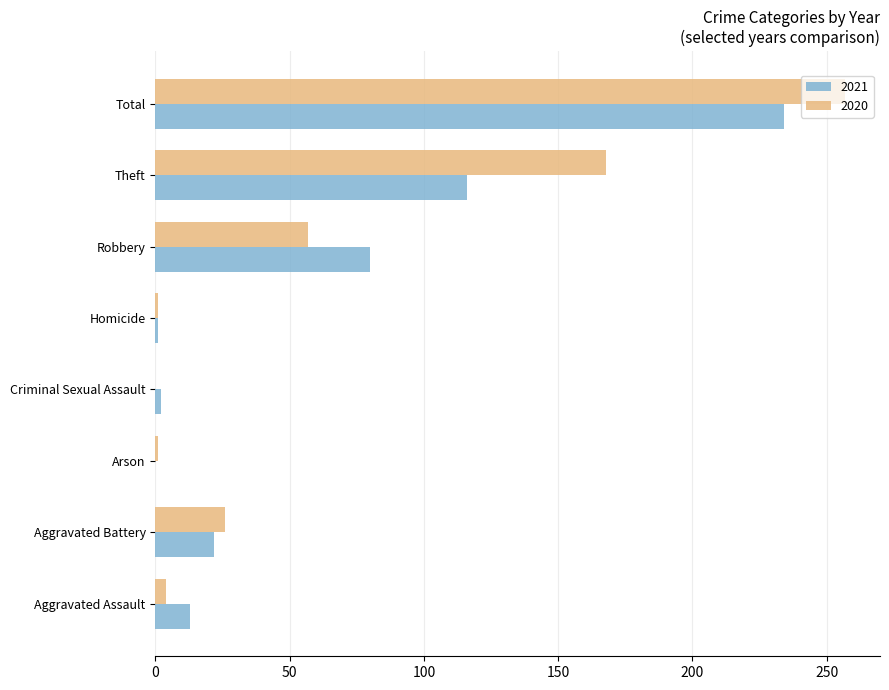

Which series changed the most between Aggravated Assault and Criminal Sexual Assault?

2021